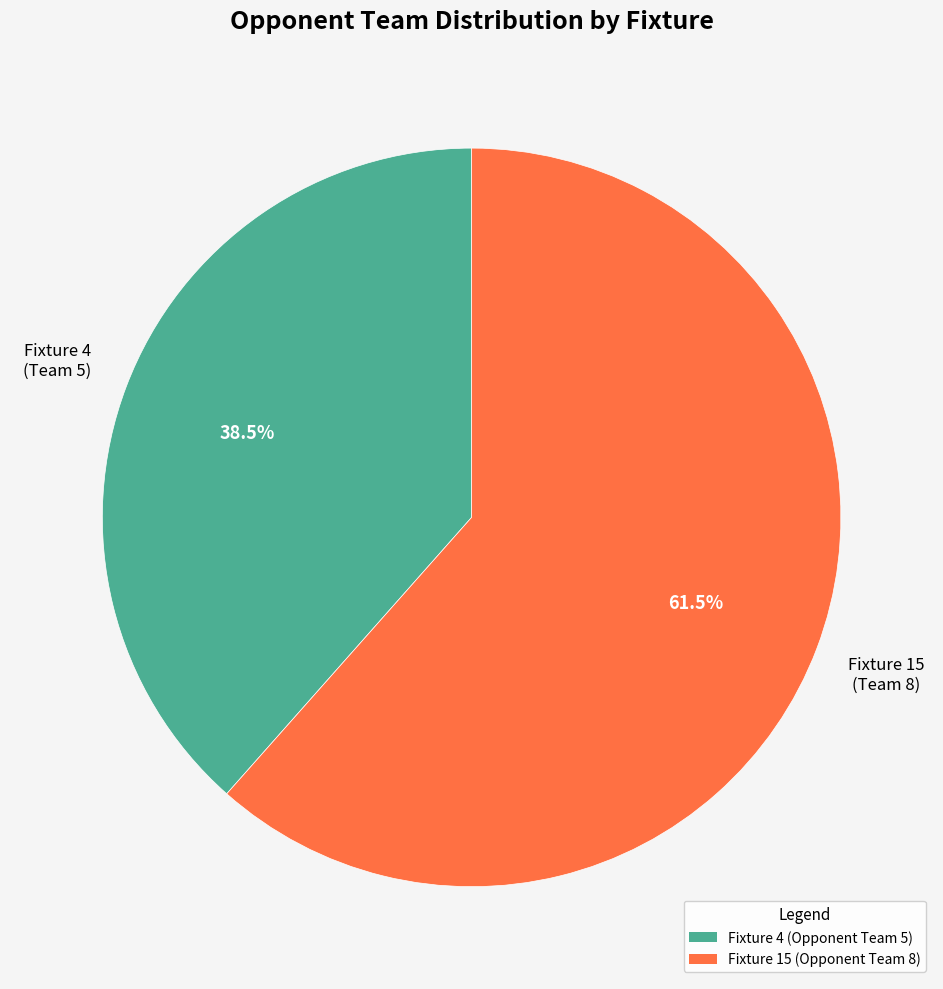

Which slice represents more than half of the pie?

Fixture 15 (Opponent 8)